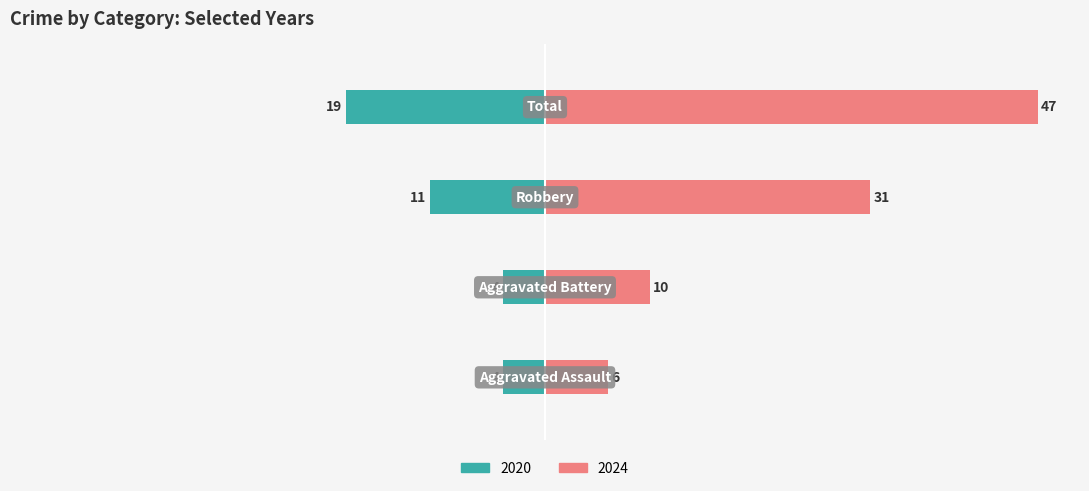

What are all the series names shown in the legend?

Left (2020), Right (2024)